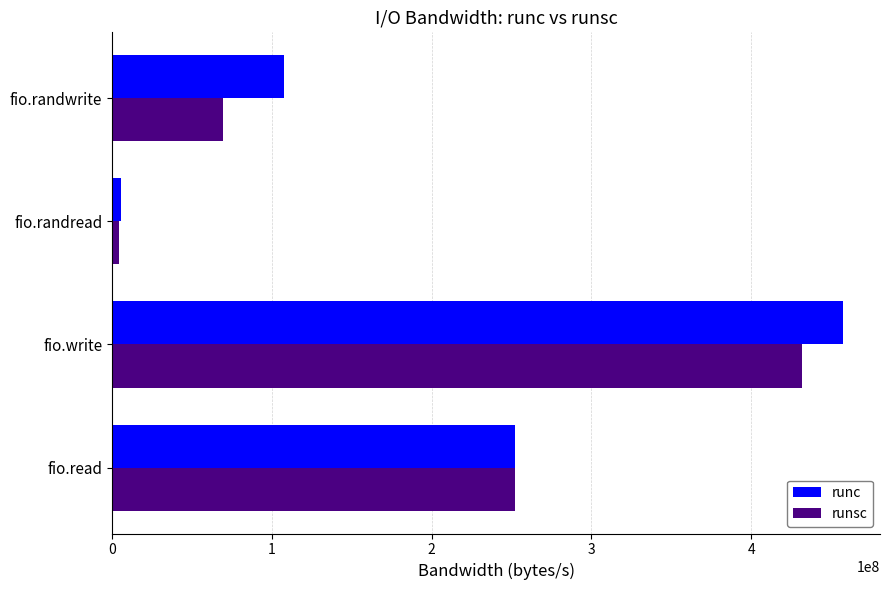

Count the number of categories in the chart.

4